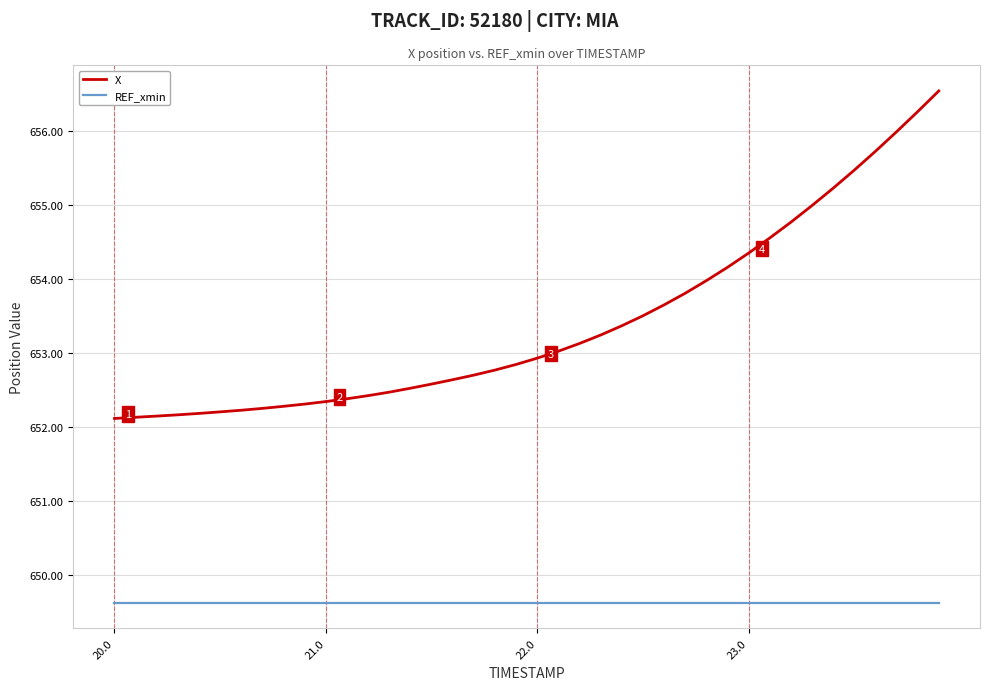

List the series in order of their overall mean, lowest first.

REF_xmin, X